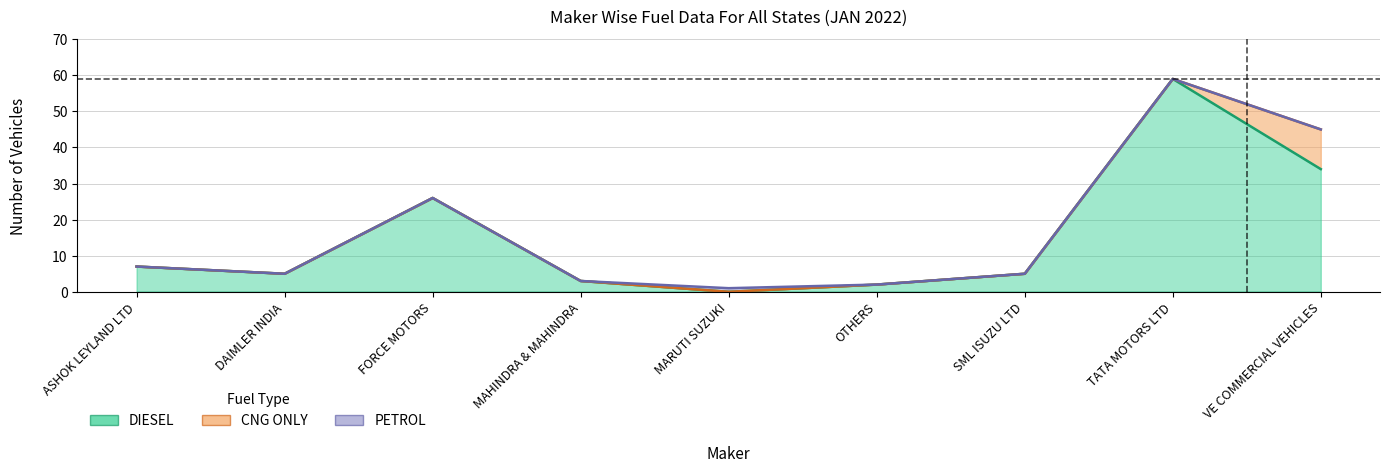

True or false: DIESEL and TOTAL cross at least once.

False